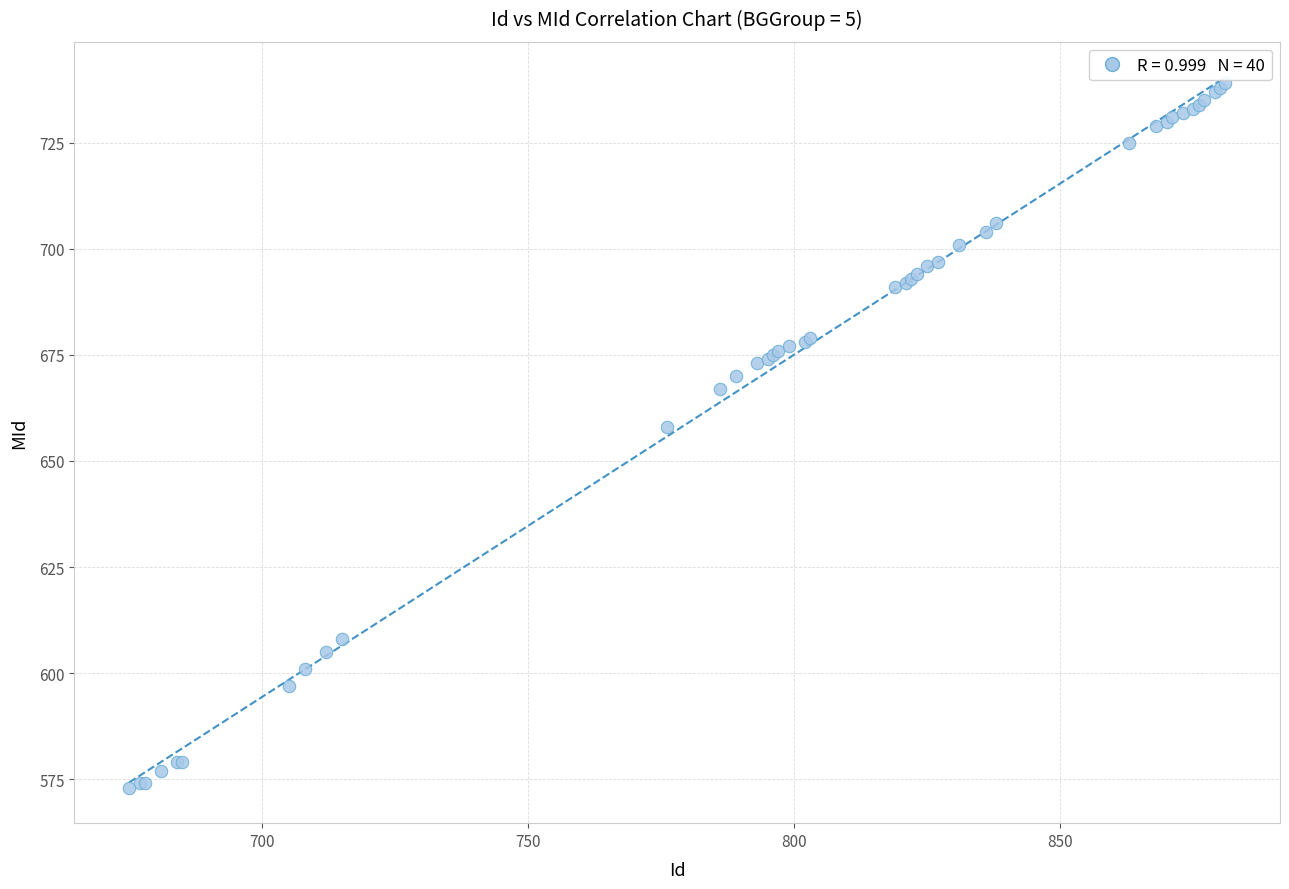

What Y value in the scatter plot is closest to 656?

658